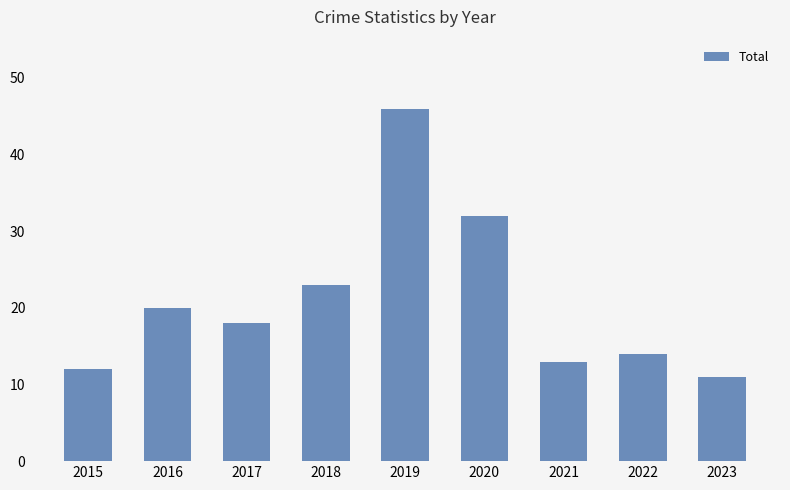

What is the value of the 7th bar from the left?

13